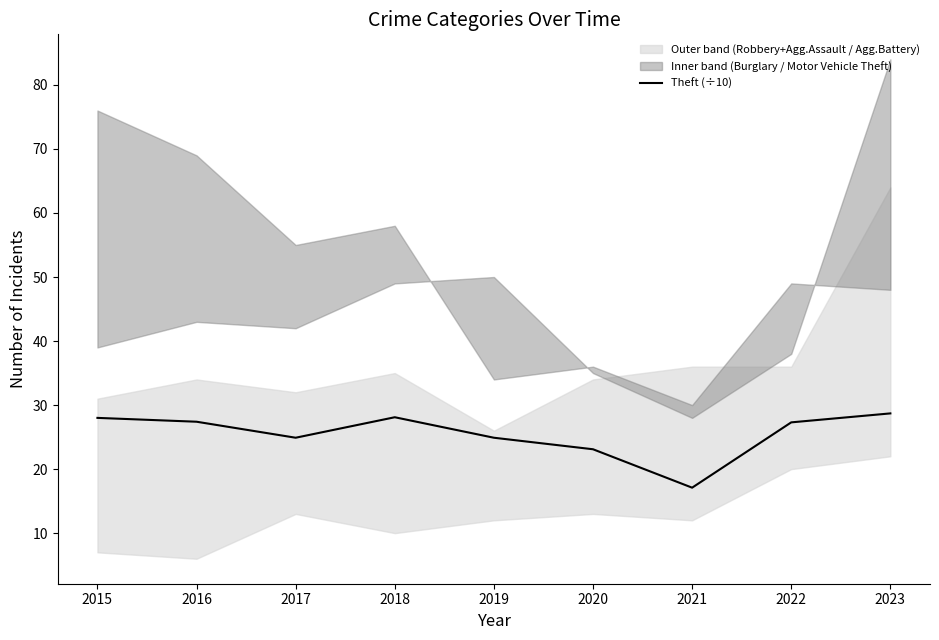

List the labels in order of value, largest first.

2023, 2018, 2015, 2016, 2022, 2017, 2019, 2020, 2021